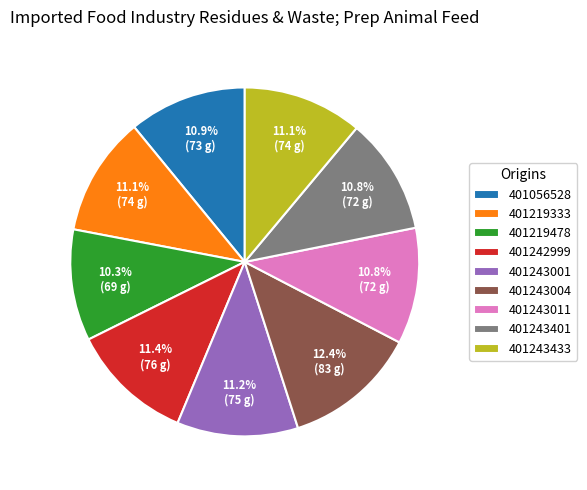

What percentage is the 401242999 slice, to the nearest percent?

11%